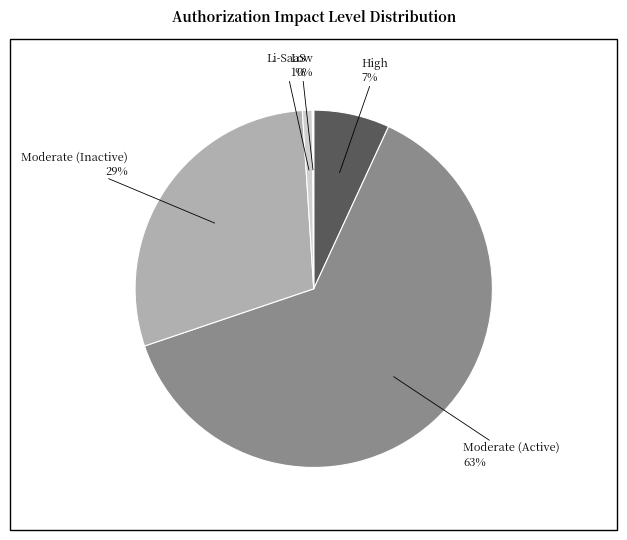

Is there a majority slice in this chart?

Yes